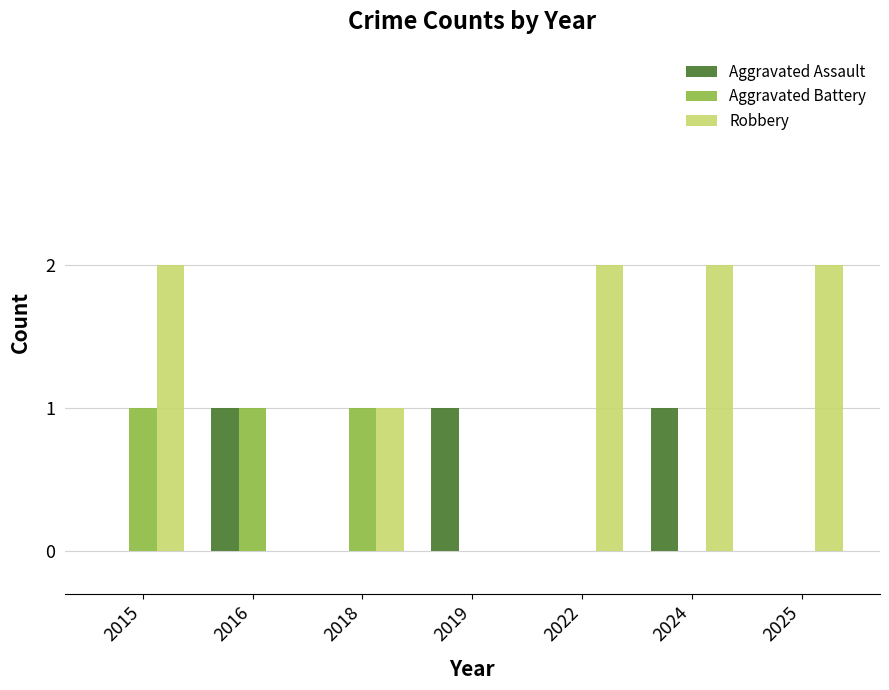

Between 2016 and 2024, which series saw the biggest shift?

Robbery